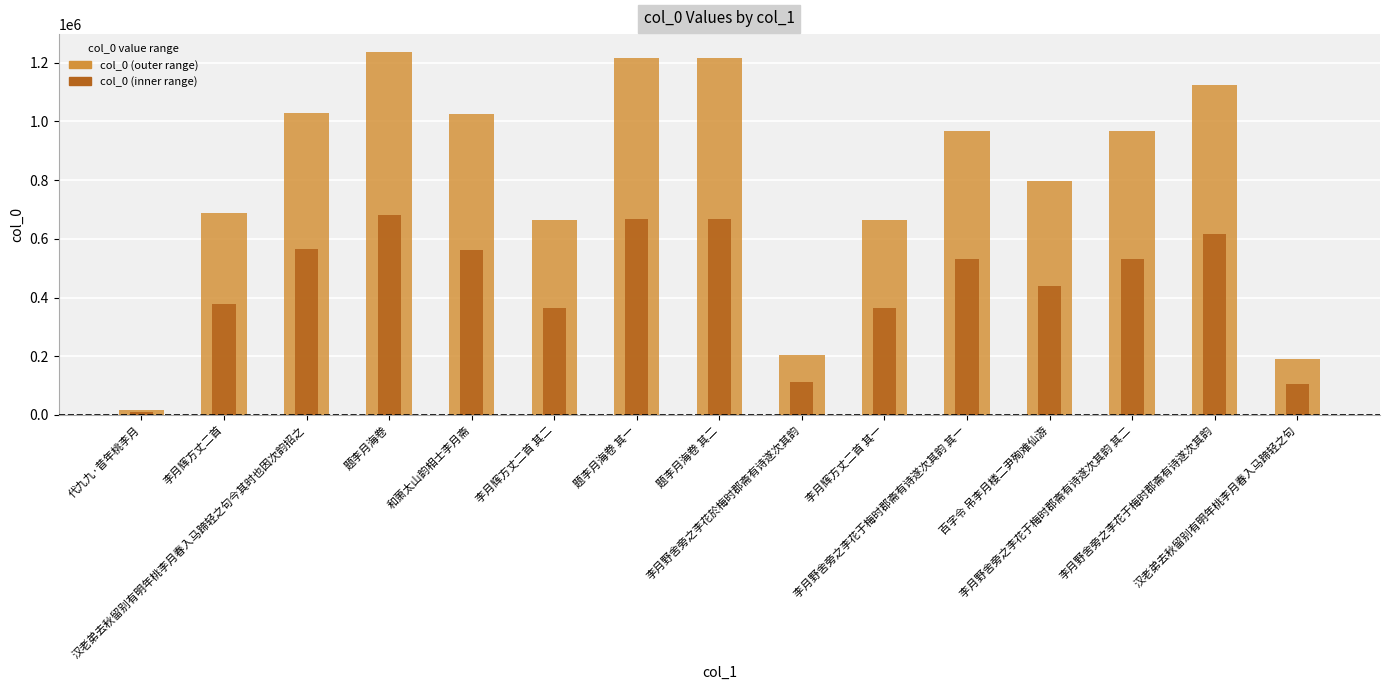

Reading left to right, extract all data points from this chart.

代九九·昔年桃李月=17241	李月辉方丈二首=686608	汉老弟去秋留别有明年桃李月春入马蹄轻之句今其时也因次韵招之=1028773	题李月海卷=1235374	和萧太山韵相士李月斋=1023704	李月辉方丈二首 其二=663727	题李月海卷 其一=1216281	题李月海卷 其二=1216282	李月野舍旁之李花於梅时郡斋有诗遂次其韵=204806	李月辉方丈二首 其一=663726	李月野舍旁之李花于梅时郡斋有诗遂次其韵 其一=968151	百字令 吊李月楼二尹殉难仙游=796032	李月野舍旁之李花于梅时郡斋有诗遂次其韵 其二=968152	李月野舍旁之李花于梅时郡斋有诗遂次其韵=1123248	汉老弟去秋留别有明年桃李月春入马蹄轻之句=191427